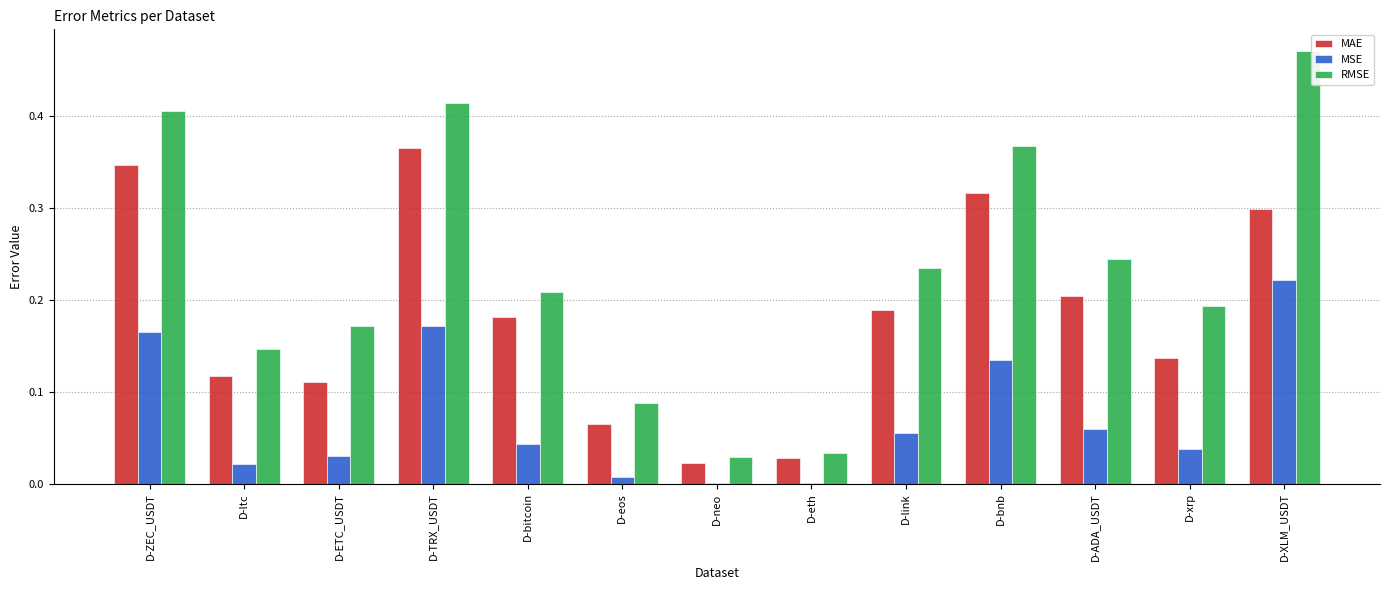

Is it true that RMSE equals 0.1 at D-link?

False